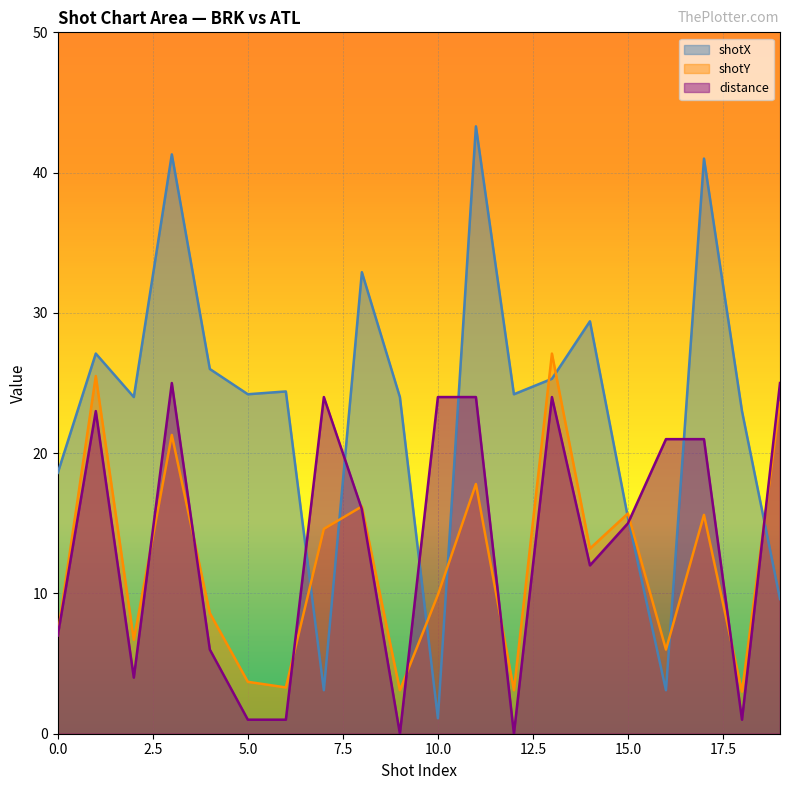

What is the difference between the shotY values at 9 and 18?

0.1